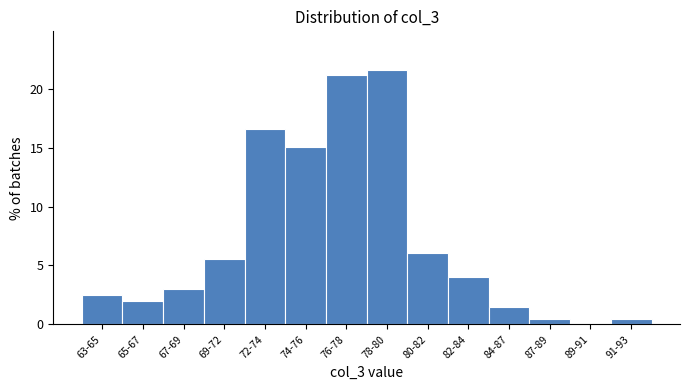

Reading left to right, what are all the values shown in this chart?

63-65=2.5	65-67=2.0	67-69=3.0	69-72=5.5	72-74=16.6	74-76=15.1	76-78=21.1	78-80=21.6	80-82=6.0	82-84=4.0	84-87=1.5	87-89=0.5	89-91=0.0	91-93=0.5